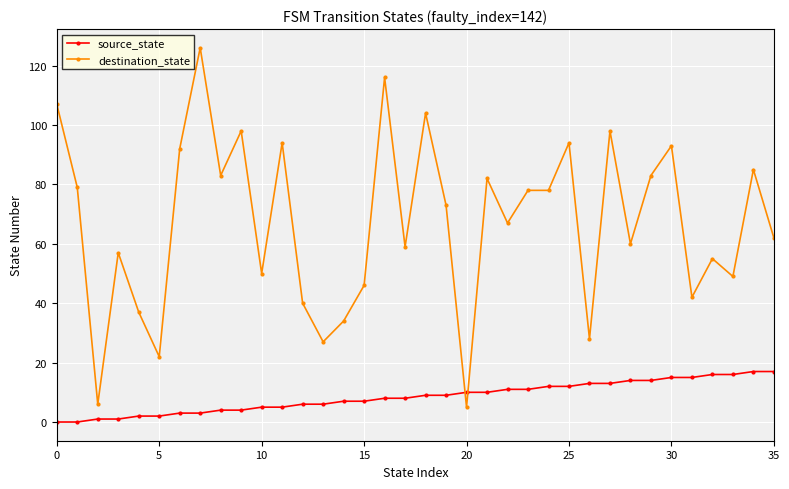

How many lines are shown in the chart?

2